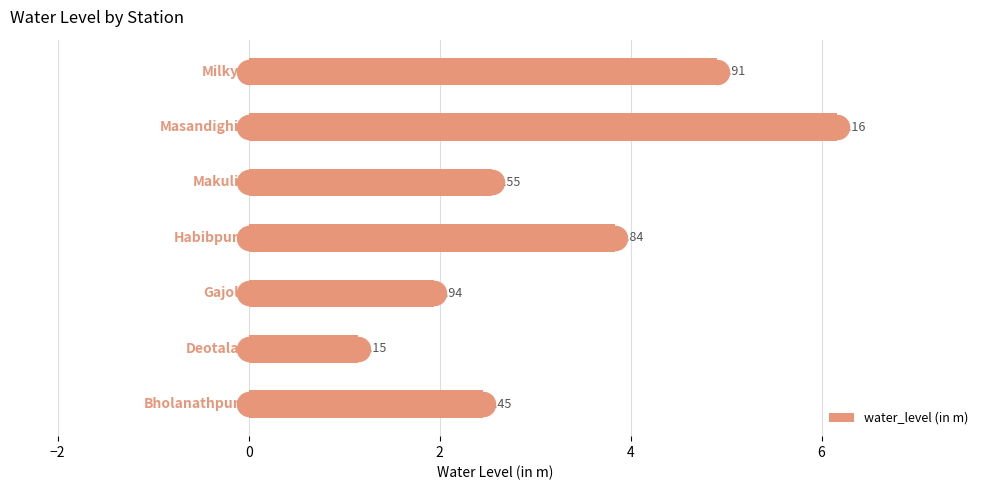

What is the difference between the maximum and minimum values in the water_level (in m) series?

5.0